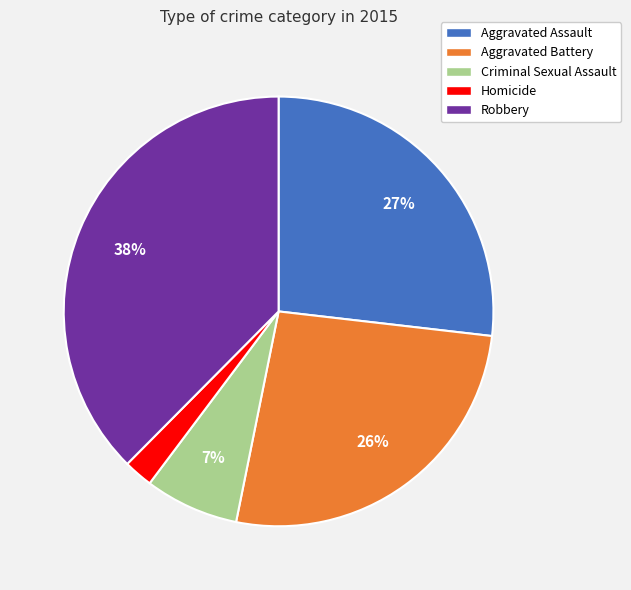

Does Aggravated Battery account for over 50% of the chart?

No